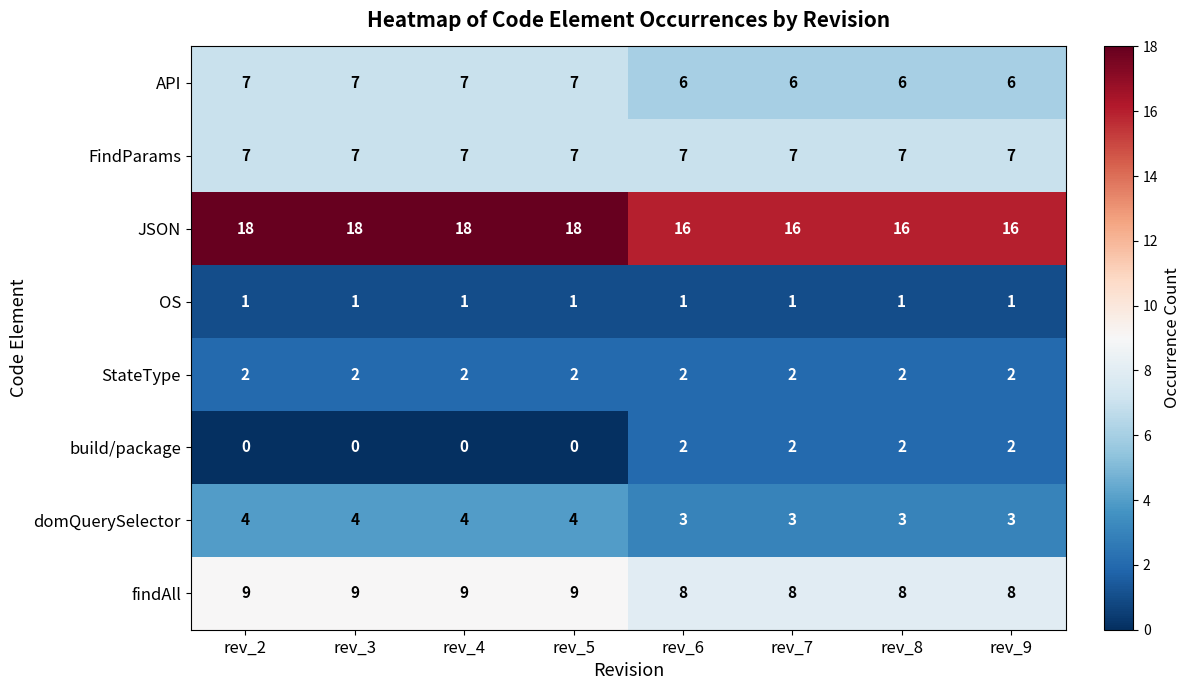

Is it true that findAll equals 9 at rev_2?

True